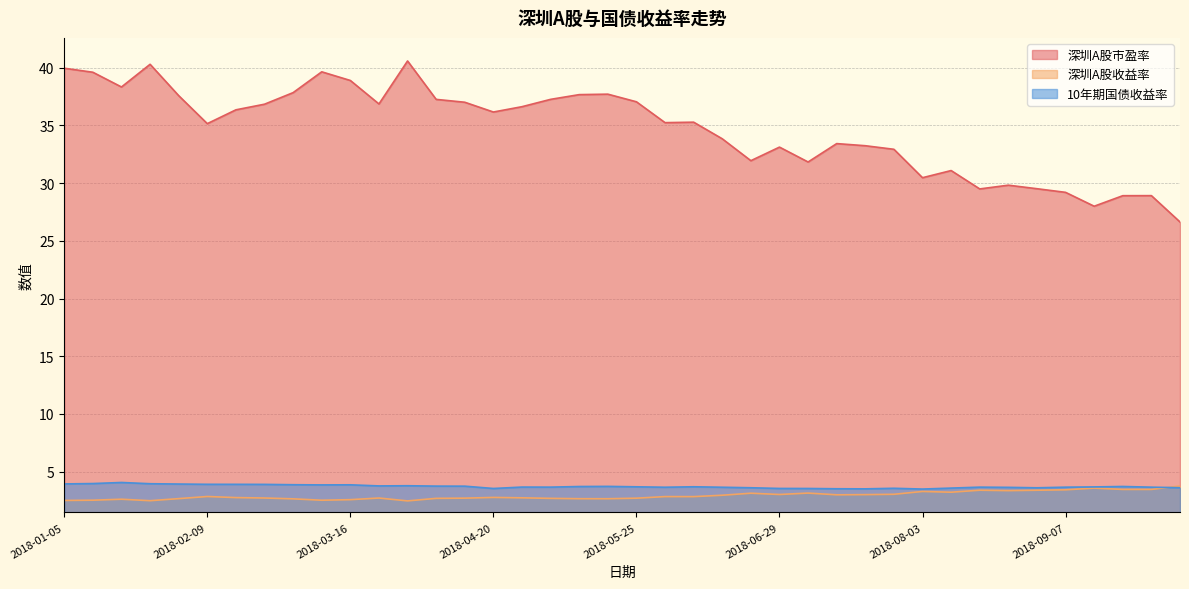

What is the average value of the 深圳A股市盈率 series?

34.7